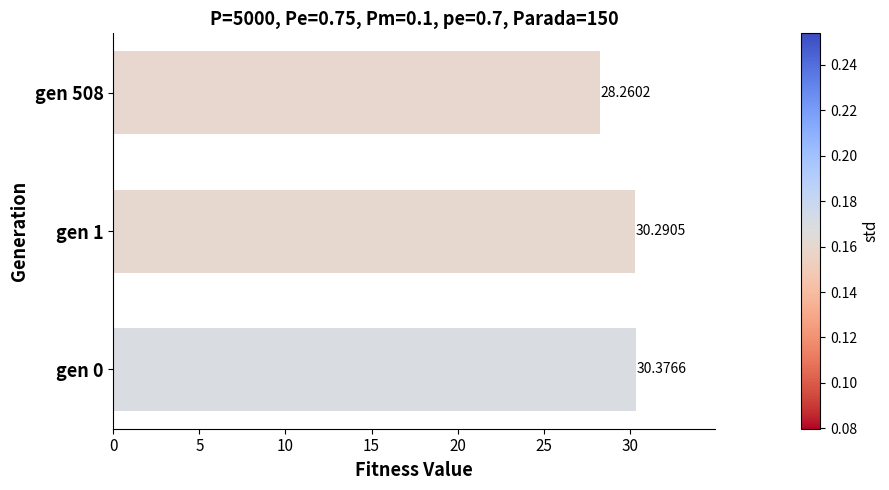

List the labels in order of value, smallest first.

gen 508, gen 1, gen 0